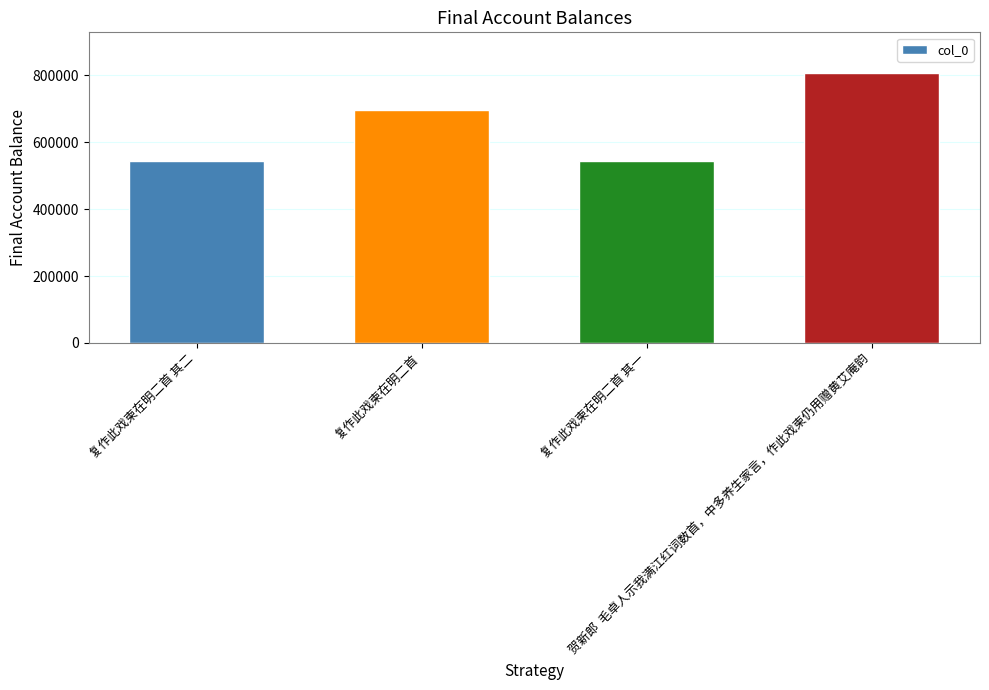

What is the greatest value displayed?

807880